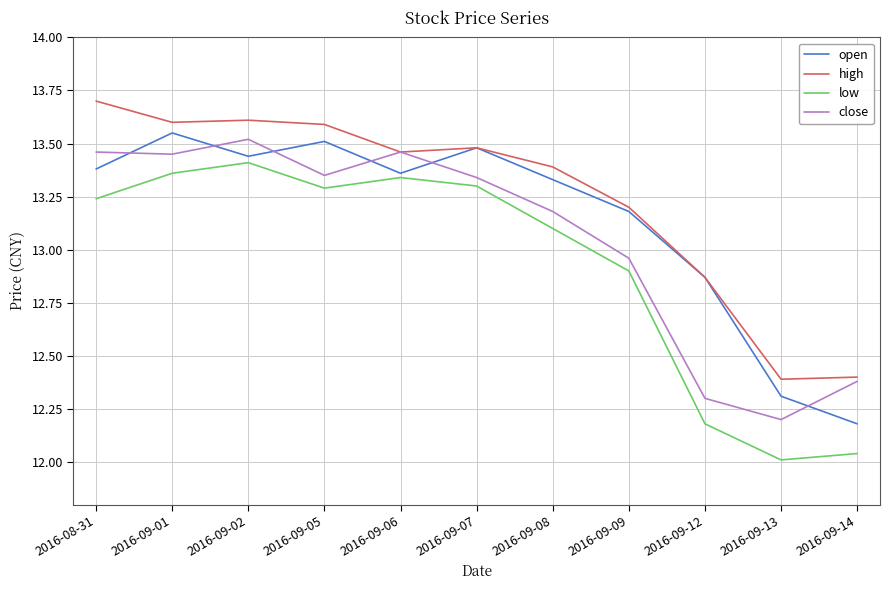

What is the difference between the second highest and second lowest values in the close series?

1.2